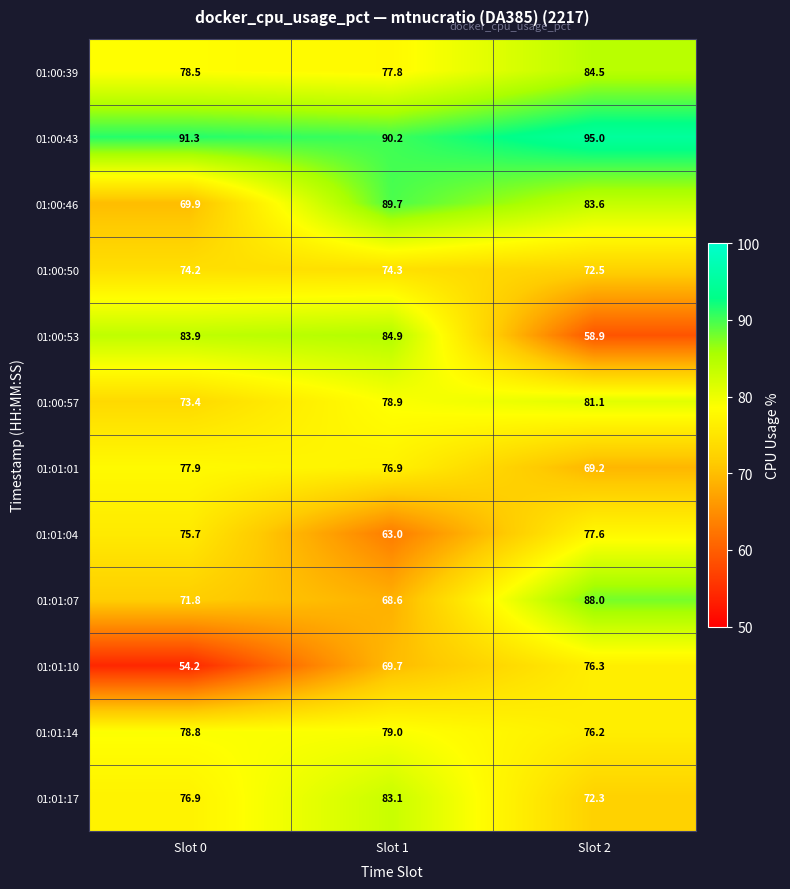

Where does the 01:00:46 series first go above 83?

Slot 1